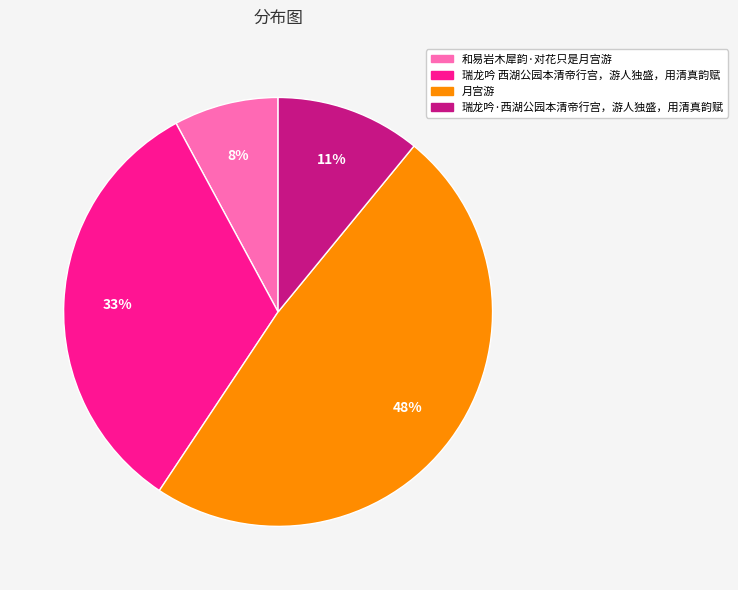

True or false: 瑞龙吟 西湖公园本清帝行宫，游人独盛，用清真韵赋 accounts for 33% of the total.

True